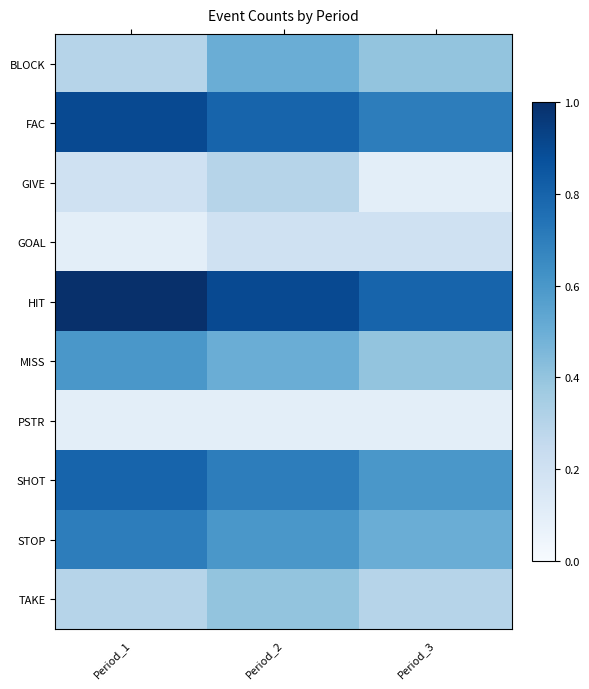

What is the difference between the highest and lowest values at Period_2?

0.8